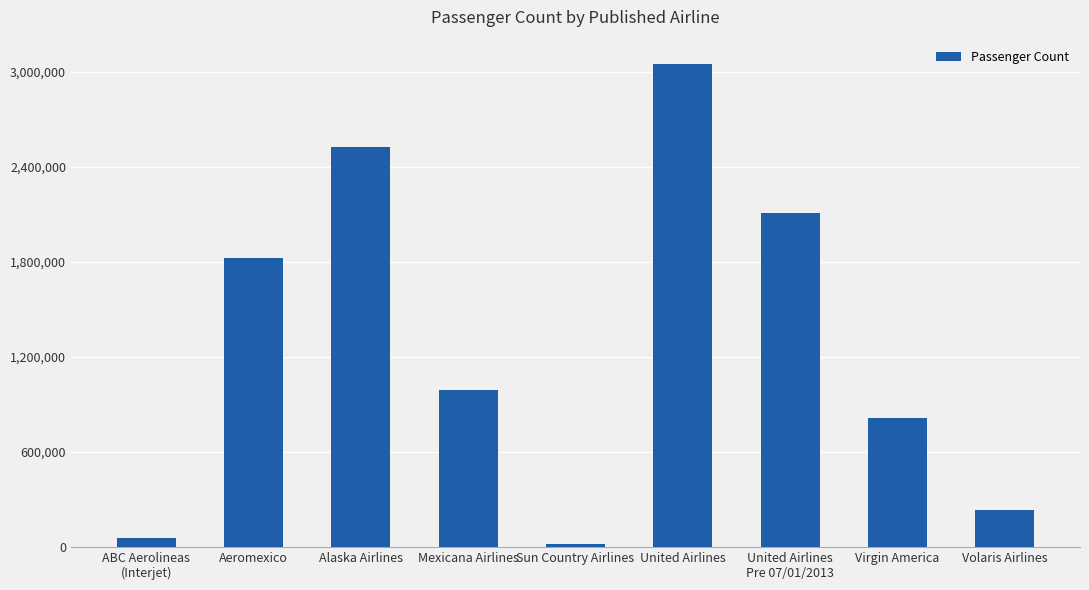

What is the label of the 7th bar from the left?

United Airlines
Pre 07/01/2013